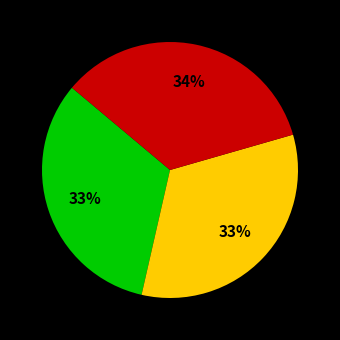

Count the number of slices in the pie.

3